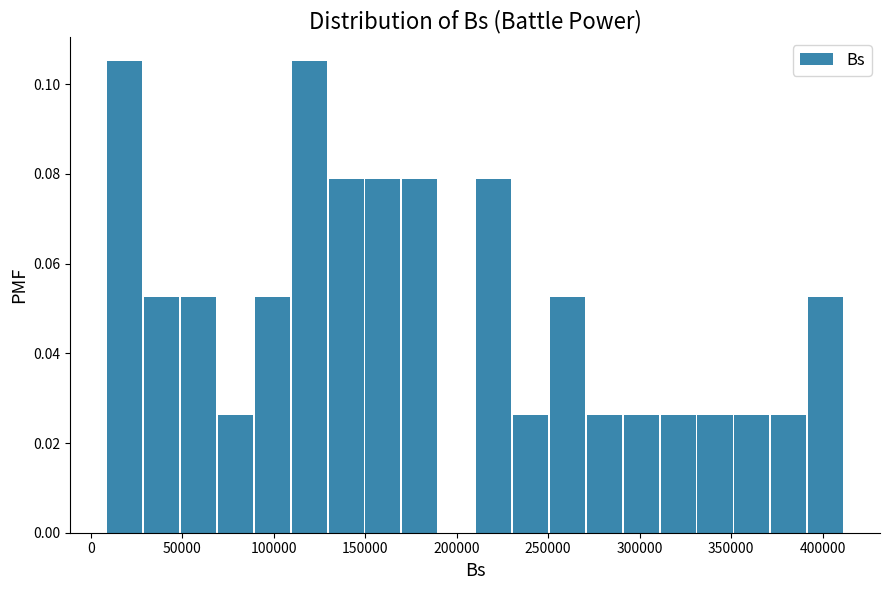

Reading left to right, list every bar in this chart as the range it spans on the x-axis followed by its height. Neither the bar edges nor the heights are printed on the chart, so give them approximately, as read against the axes.

10000 to 30000: 0.106
30000 to 50000: 0.052
50000 to 70000: 0.052
70000 to 90000: 0.026
90000 to 110000: 0.052
110000 to 130000: 0.106
130000 to 150000: 0.078
150000 to 170000: 0.078
170000 to 190000: 0.078
190000 to 210000: 0
210000 to 230000: 0.078
230000 to 250000: 0.026
250000 to 270000: 0.052
270000 to 290000: 0.026
290000 to 310000: 0.026
310000 to 330000: 0.026
330000 to 350000: 0.026
350000 to 370000: 0.026
370000 to 390000: 0.026
390000 to 410000: 0.052